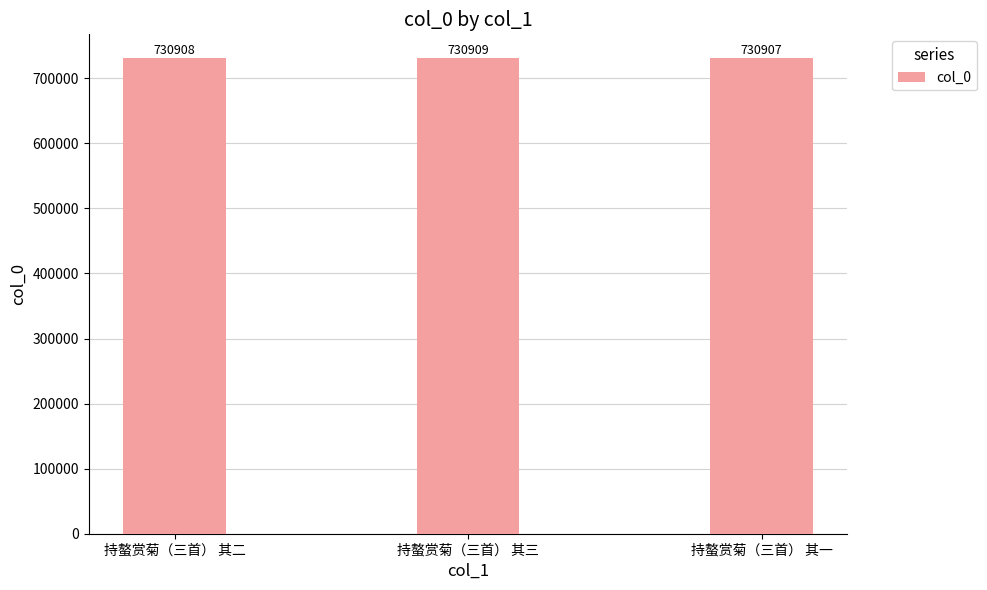

At which category does the chart reach its peak across all series?

持螯赏菊（三首） 其三